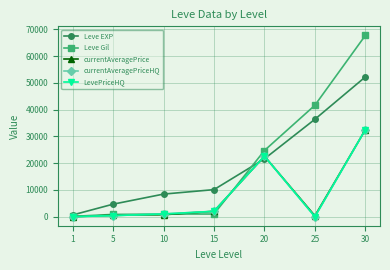

Between 5 and 25, which series saw the biggest shift?

Leve Gil